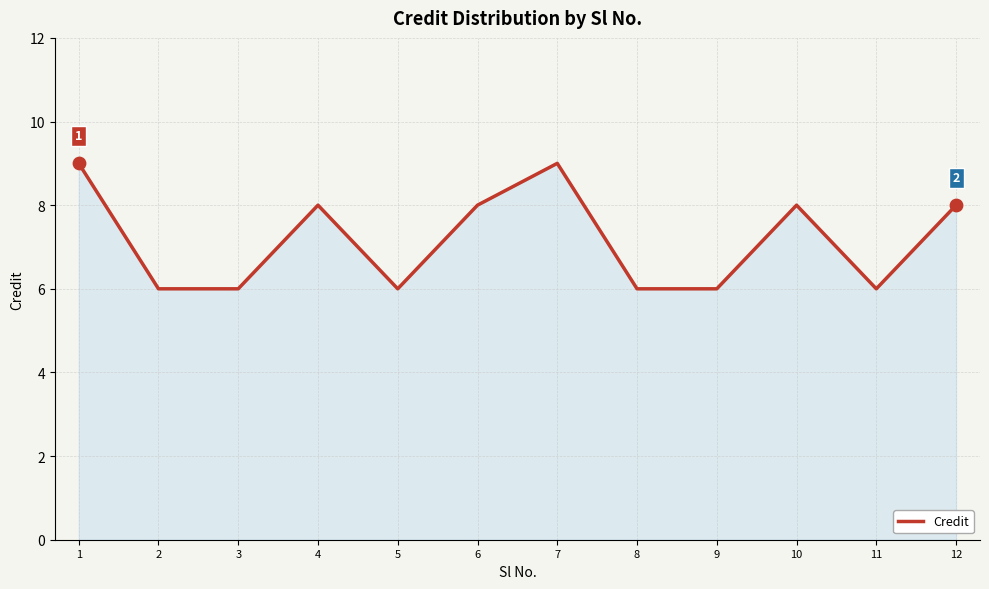

What is the change in value from 1 to 4?

-1